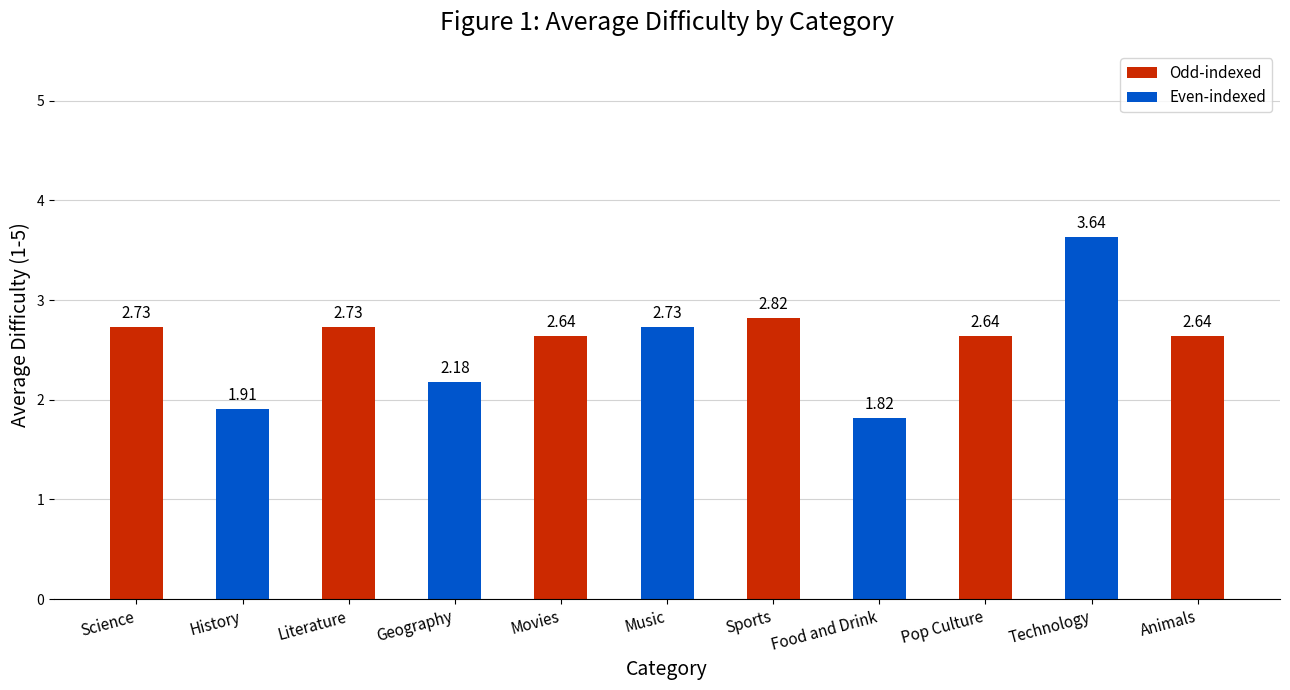

Is it true that the value at Animals is 4.7?

False